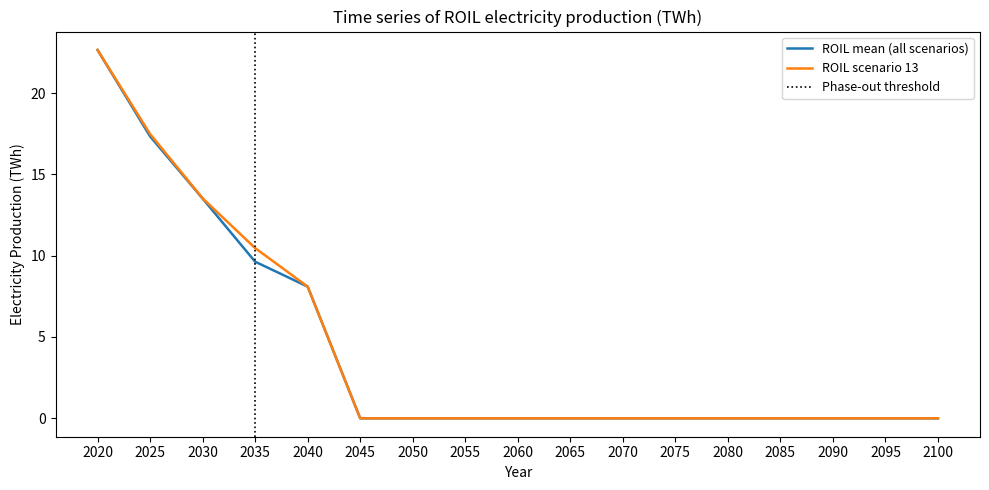

What is the greatest value displayed?

22.7